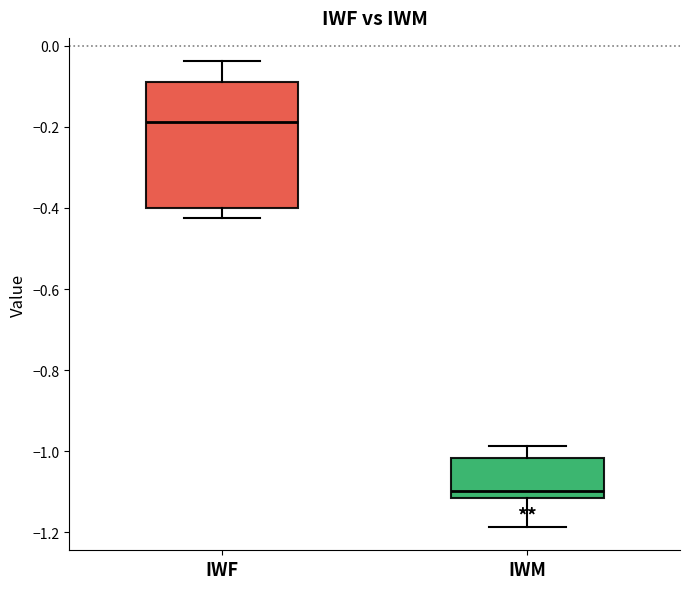

Reading left to right, transcribe this box plot: for each box, give where its median line is, the range the box spans, and where its two whiskers end, as read against the y-axis. The values are not printed on the chart, so give them approximately, as read against the axis.

IWF: median -0.18, box -0.40 to -0.08, whiskers -0.42 to -0.04
IWM: median -1.10, box -1.12 to -1.02, whiskers -1.18 to -0.98